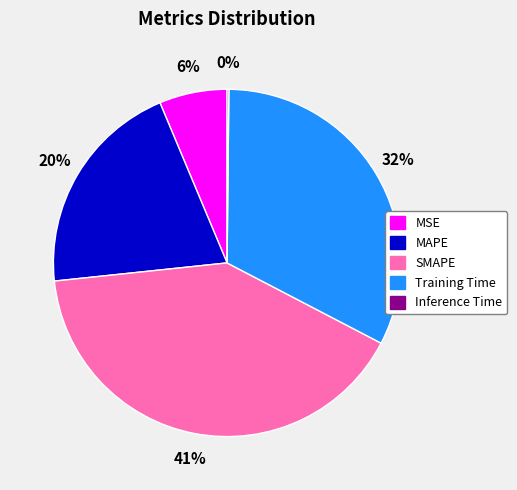

Is there any slice that represents more than half of the pie?

No